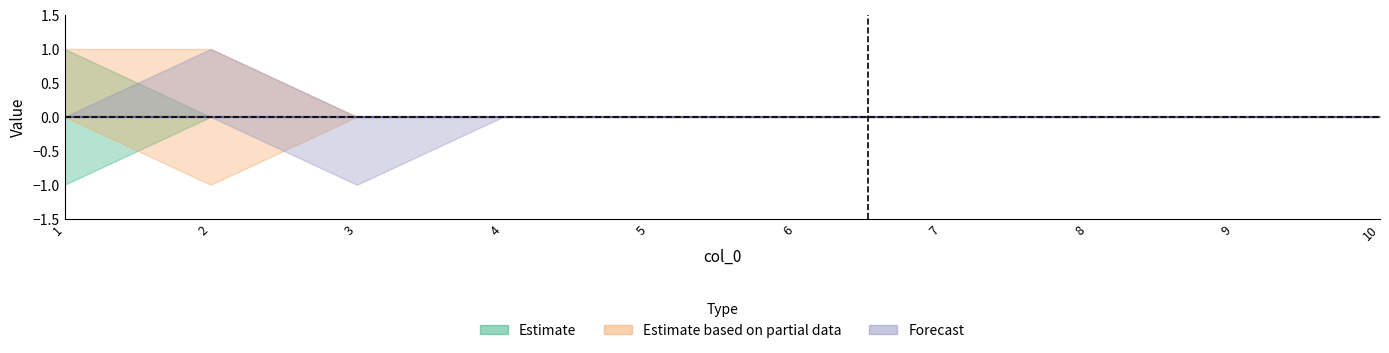

In 5, how many points are higher than both neighbors (excluding endpoints)?

1